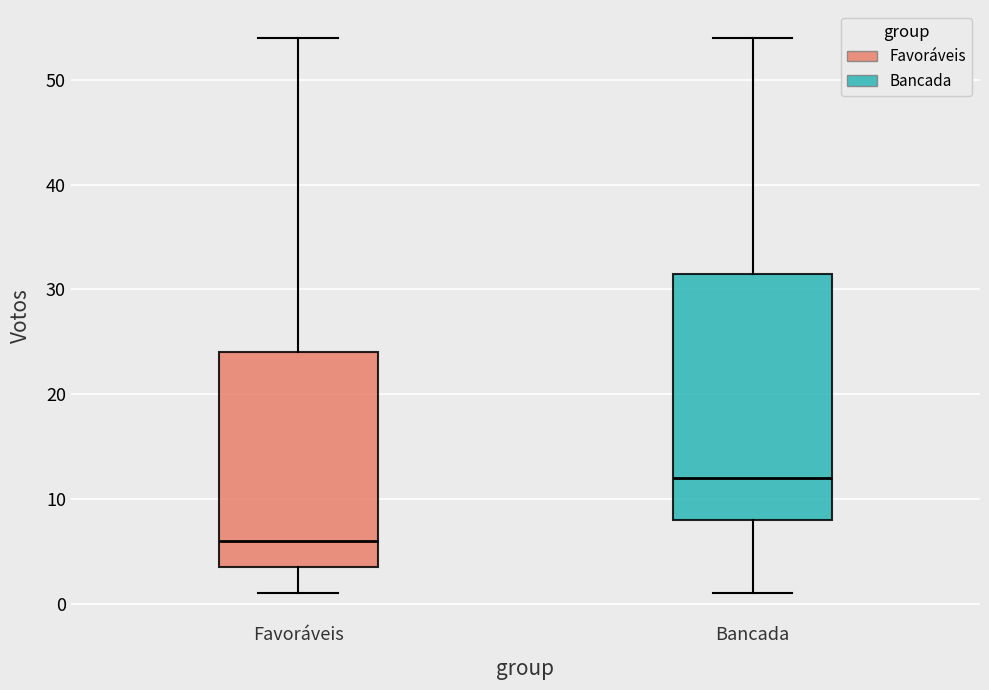

Reading left to right, transcribe this box plot: for each box, give where its median line is, the range the box spans, and where its two whiskers end, as read against the y-axis. The values are not printed on the chart, so give them approximately, as read against the axis.

Favoráveis: median 6, box 4 to 24, whiskers 1 to 54
Bancada: median 12, box 8 to 32, whiskers 1 to 54